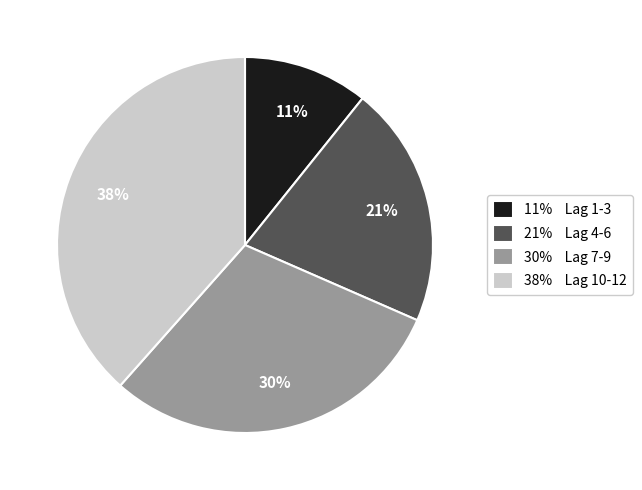

Count the number of slices in the pie.

4